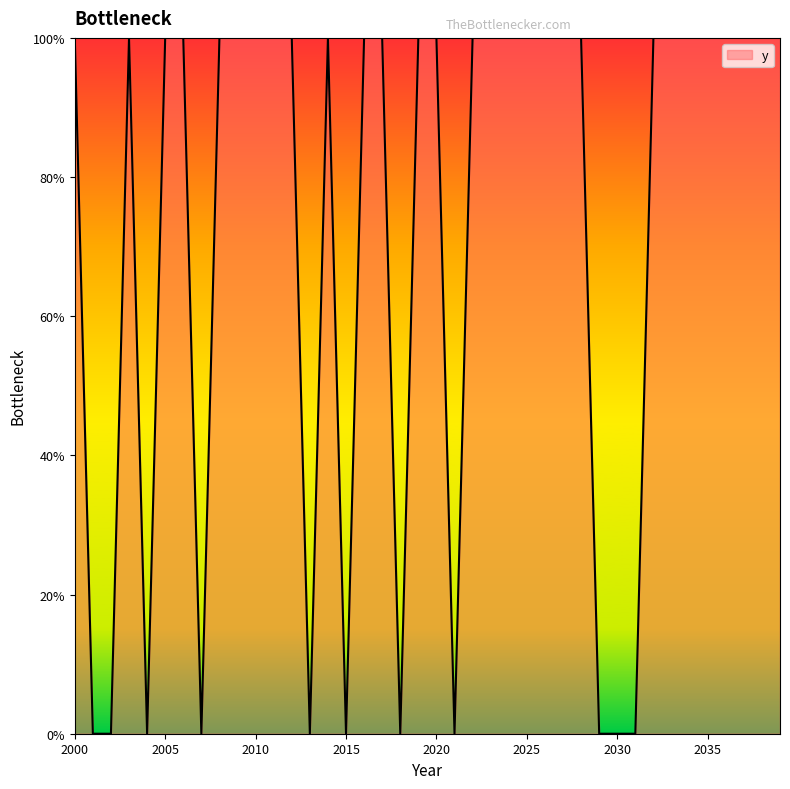

Reading right to left, extract all data points from this chart.

2039=1	2038=1	2037=1	2036=1	2035=1	2034=1	2033=1	2032=1	2031=0	2030=0	2029=0	2028=1	2027=1	2026=1	2025=1	2024=1	2023=1	2022=1	2021=0	2020=1	2019=1	2018=0	2017=1	2016=1	2015=0	2014=1	2013=0	2012=1	2011=1	2010=1	2009=1	2008=1	2007=0	2006=1	2005=1	2004=0	2003=1	2002=0	2001=0	2000=1